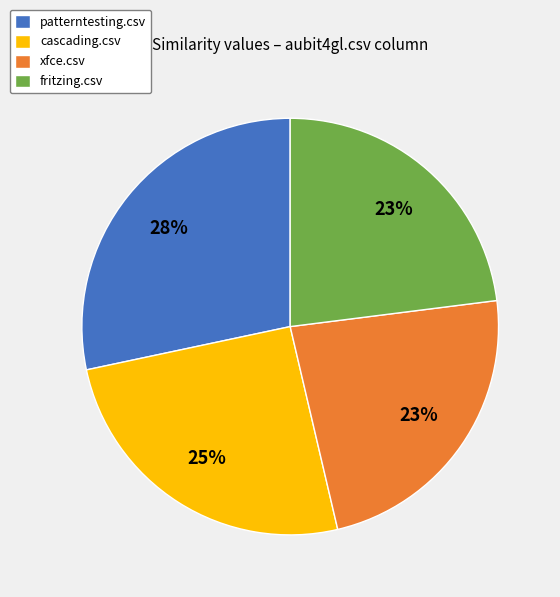

To the nearest percent, what percentage of the pie is fritzing.csv?

23%